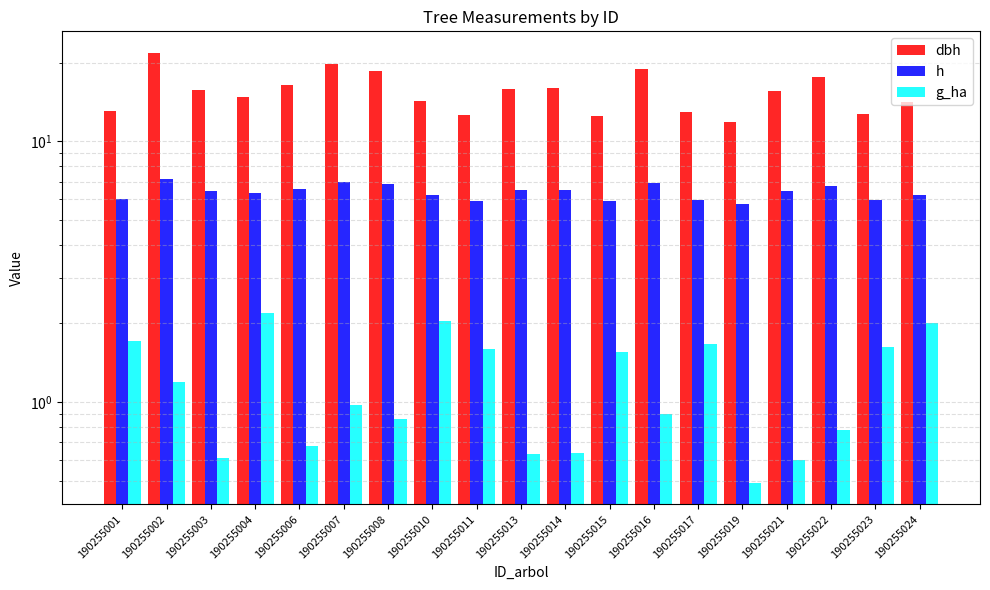

Reading left to right, what are all the values shown in this chart?

dbh: 190255001=13.1	190255002=21.8	190255003=15.7	190255004=14.8	190255006=16.5	190255007=19.7	190255008=18.5	190255010=14.3	190255011=12.6	190255013=15.8	190255014=15.9	190255015=12.5	190255016=19.0	190255017=12.9	190255019=11.8	190255021=15.5	190255022=17.7	190255023=12.8	190255024=14.2
h: 190255001=6.0	190255002=7.2	190255003=6.5	190255004=6.3	190255006=6.6	190255007=7.0	190255008=6.8	190255010=6.2	190255011=5.9	190255013=6.5	190255014=6.5	190255015=5.9	190255016=6.9	190255017=6.0	190255019=5.7	190255021=6.4	190255022=6.7	190255023=5.9	190255024=6.2
g_ha: 190255001=1.7	190255002=1.2	190255003=0.6	190255004=2.2	190255006=0.7	190255007=1.0	190255008=0.9	190255010=2.0	190255011=1.6	190255013=0.6	190255014=0.6	190255015=1.6	190255016=0.9	190255017=1.7	190255019=0.5	190255021=0.6	190255022=0.8	190255023=1.6	190255024=2.0